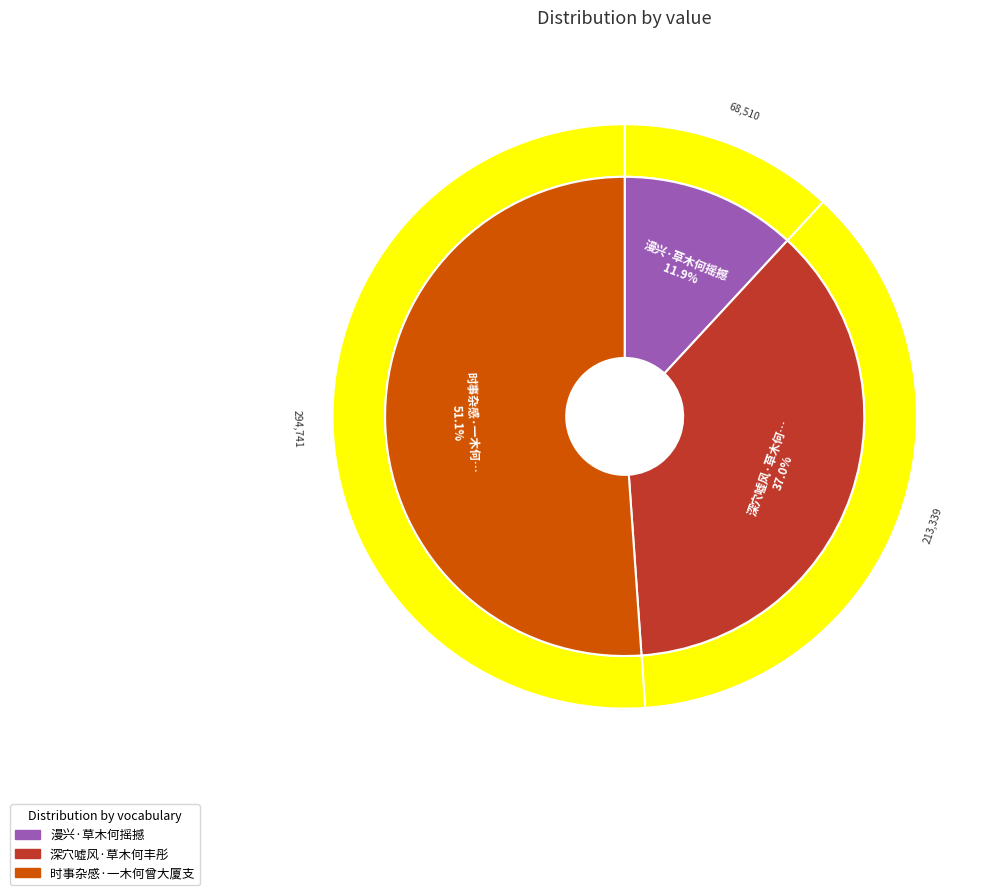

The 漫兴·草木何摇撼 slice represents 1% of the pie. True or false?

False